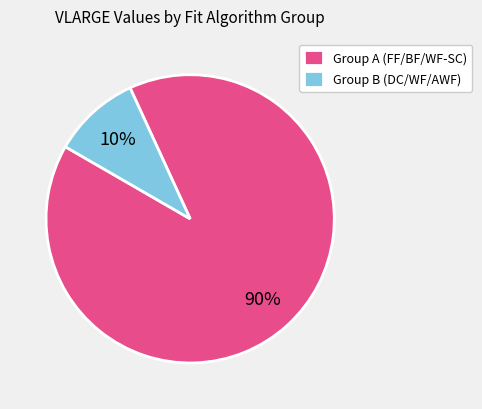

Rank the categories by value from lowest to highest.

Group B (DC/WF/AWF), Group A (FF/BF/WF-SC)